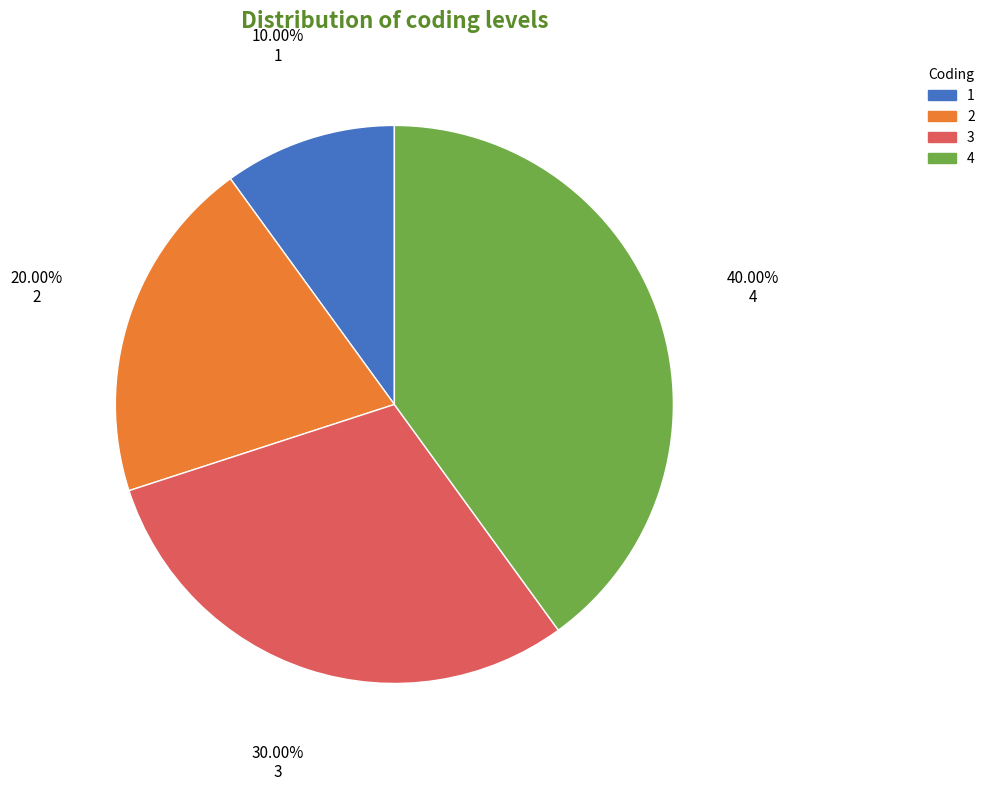

Is there a majority slice in this chart?

No